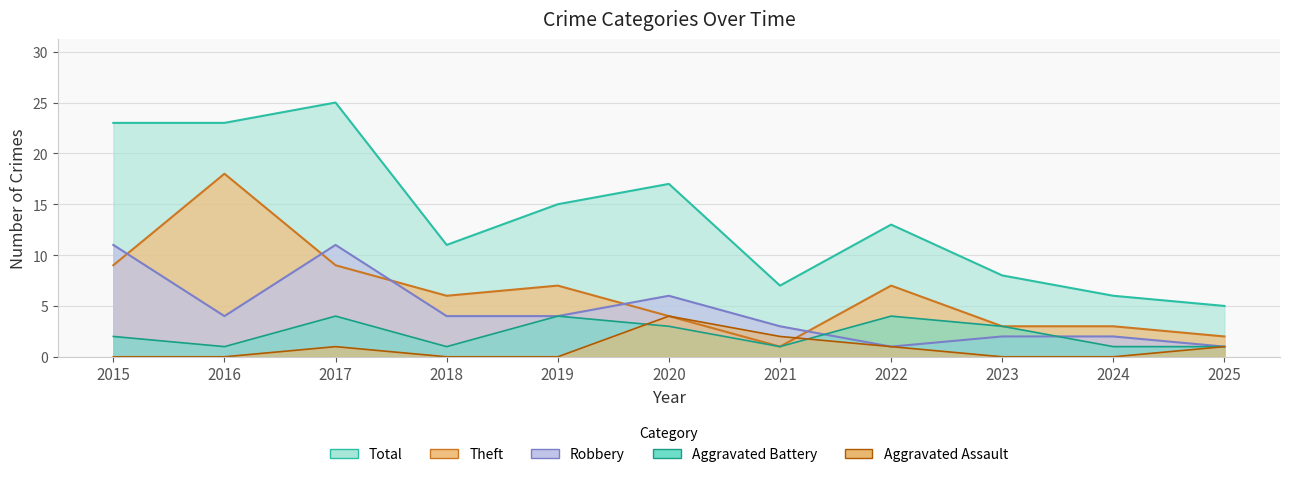

True or false: Theft has a value of 2 at 2025.

True